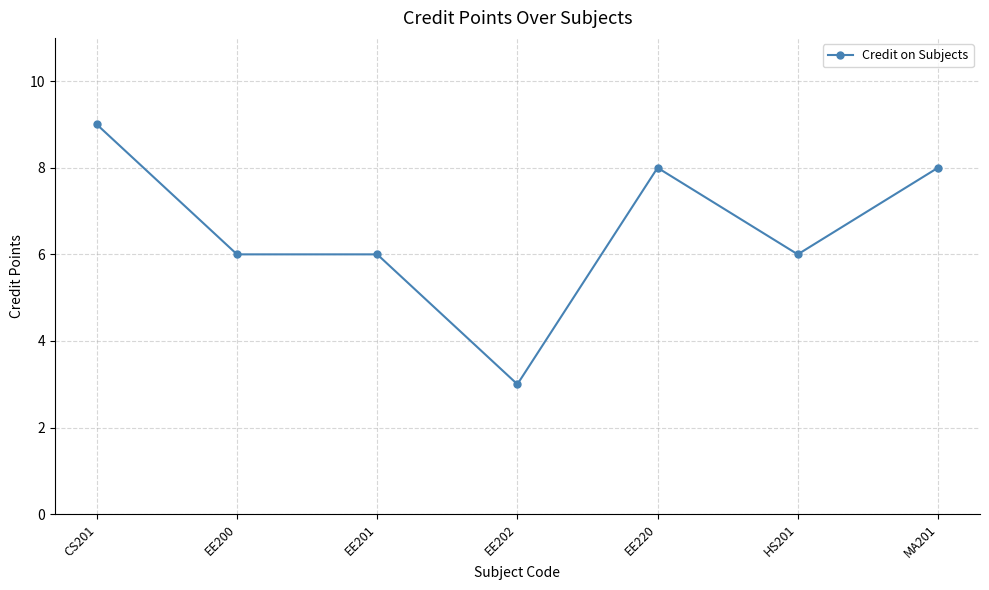

Read the value at HS201.

6